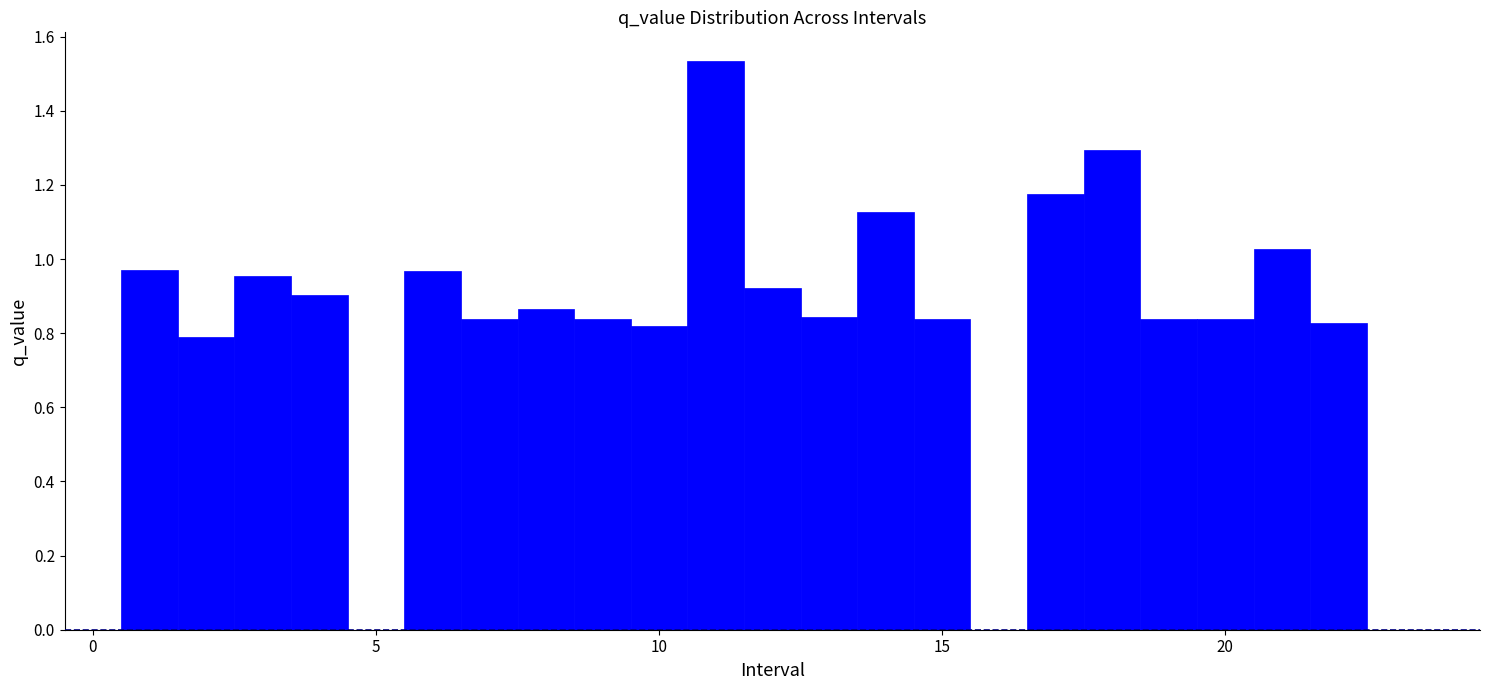

Read against the x-axis, roughly where is the centre of the tallest bar?

11.0